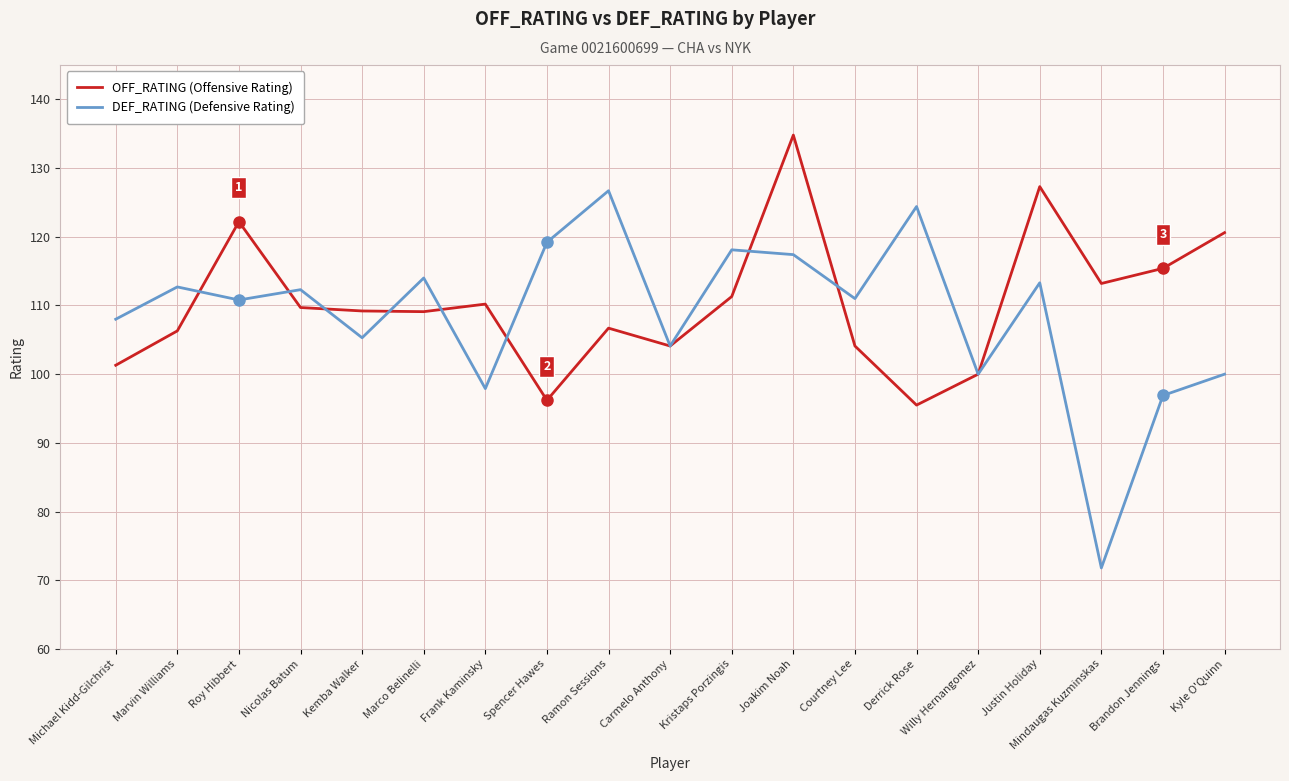

What is the total value across all series at Carmelo Anthony?

208.2